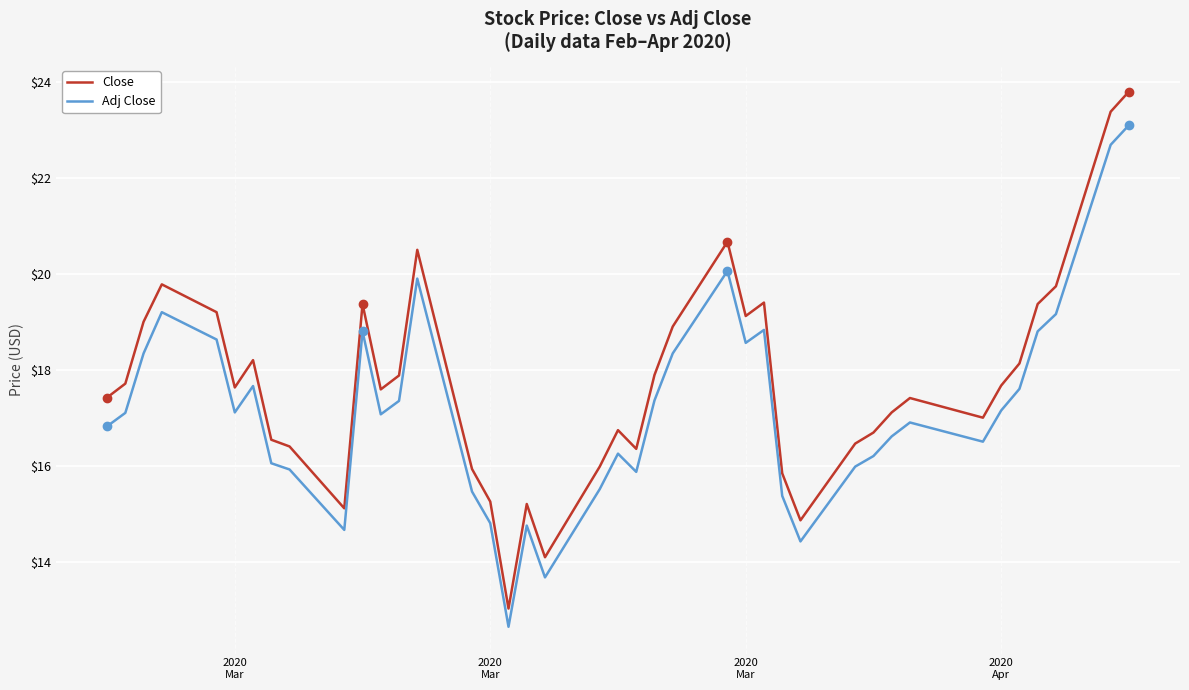

Which series has the largest range (max minus min)?

Close